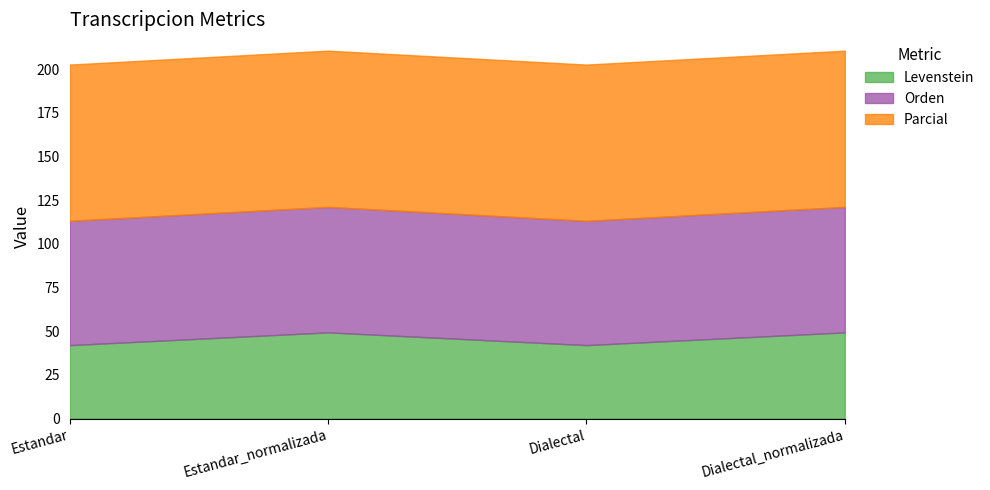

What is the sum of the Levenstein values at Dialectal_normalizada and Estandar_normalizada?

98.7